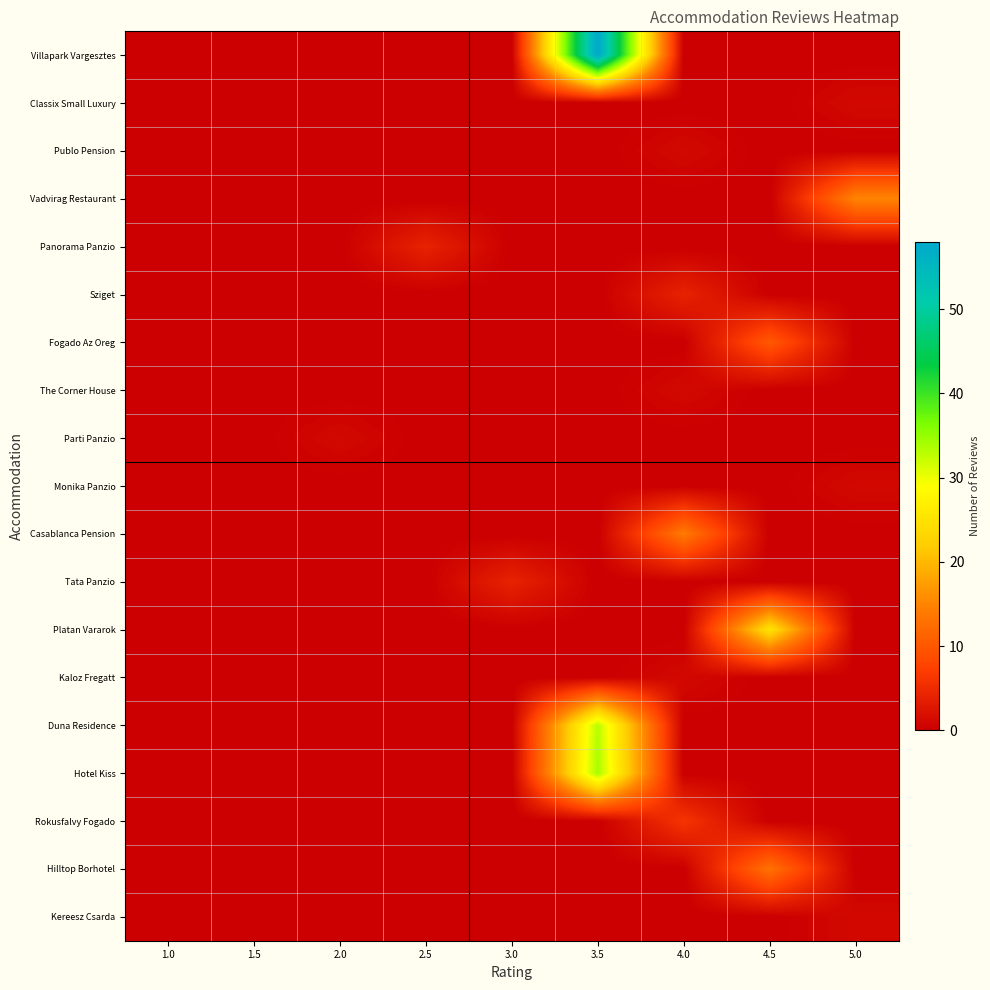

At which category is the sum across all series the highest?

3.5